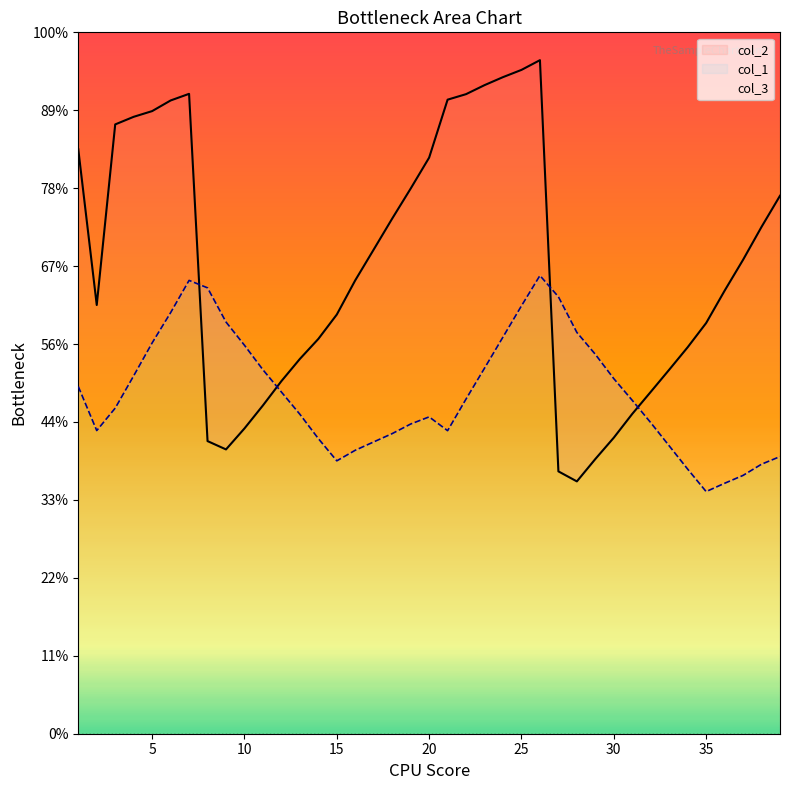

Where is the first local maximum for col_1?

7